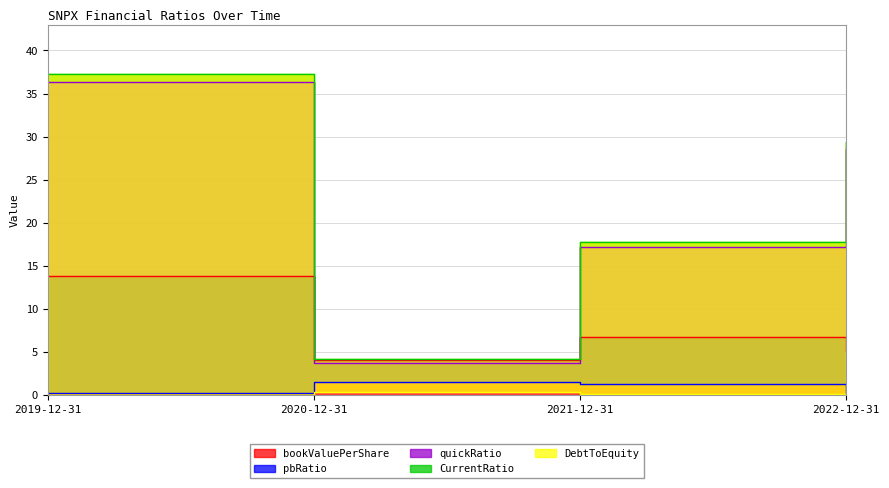

Which label corresponds to the smallest value in the chart?

2019-12-31